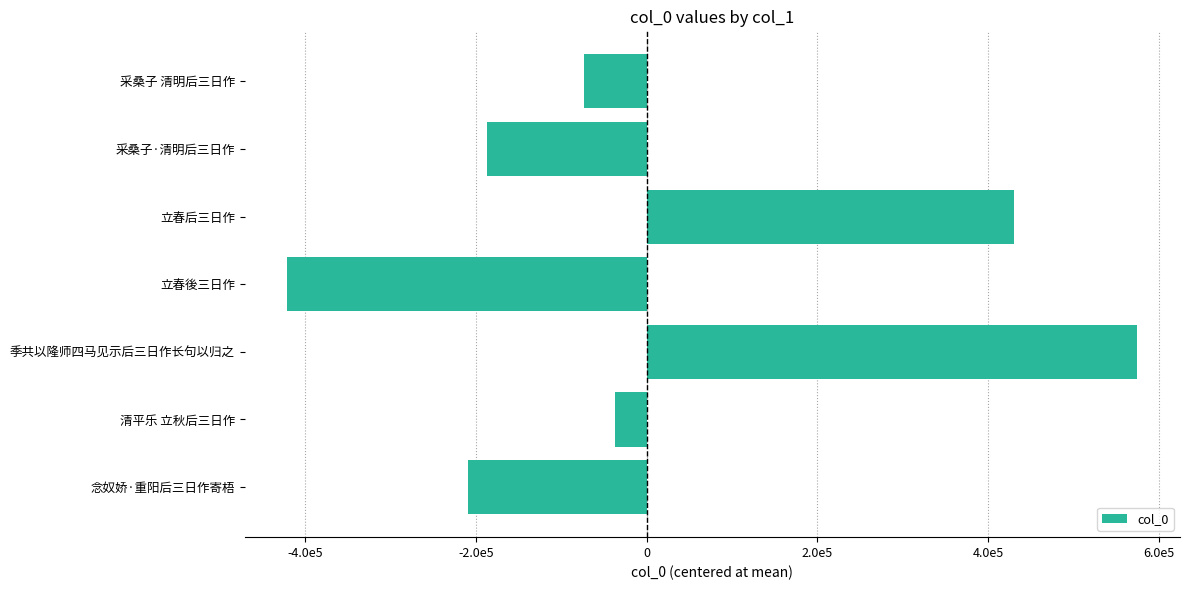

Between 清平乐 立秋后三日作 and 立春后三日作, which is larger?

立春后三日作